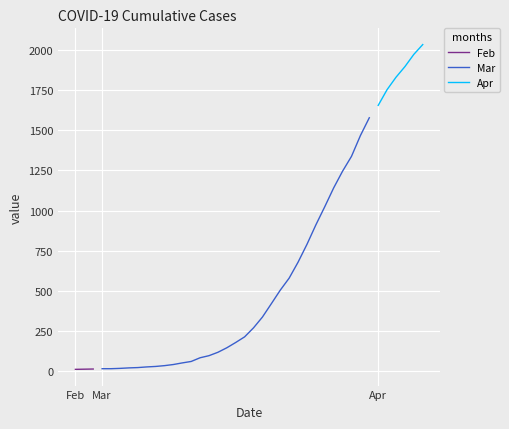

What is the sum of all values?

24656